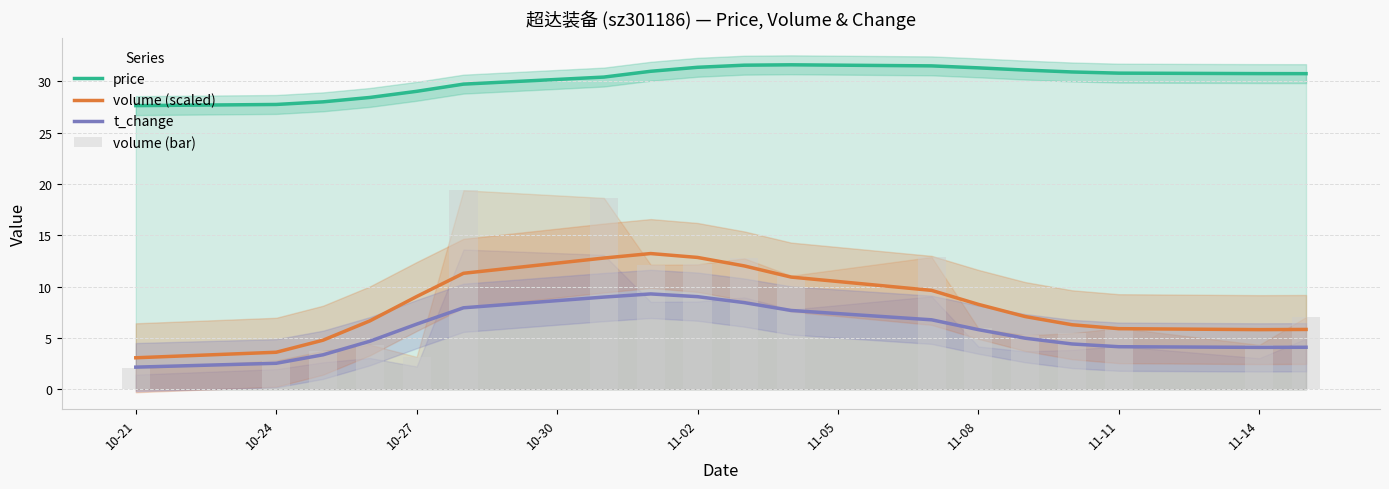

Is the value of volume (scaled) at 10-27 greater than the value of price at 10-27?

No